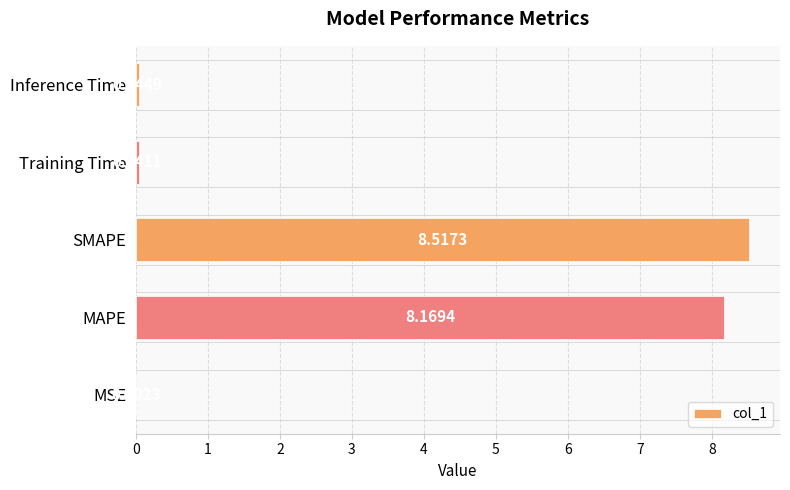

Which label corresponds to the largest value in the chart?

SMAPE